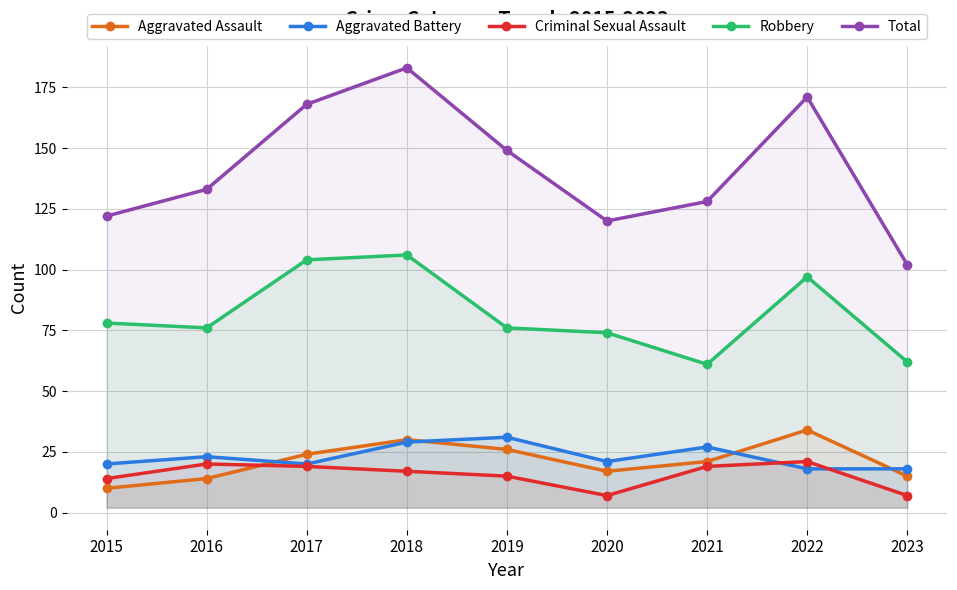

What is the sum of all Criminal Sexual Assault values?

139